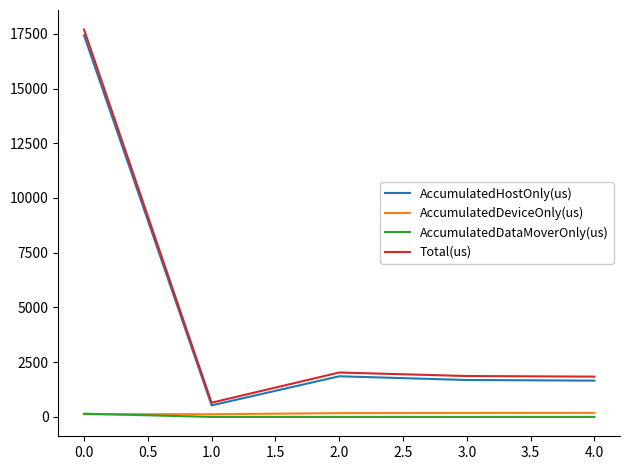

What are all the series names shown in the legend?

AccumulatedHostOnly(us), AccumulatedDeviceOnly(us), AccumulatedDataMoverOnly(us), Total(us)